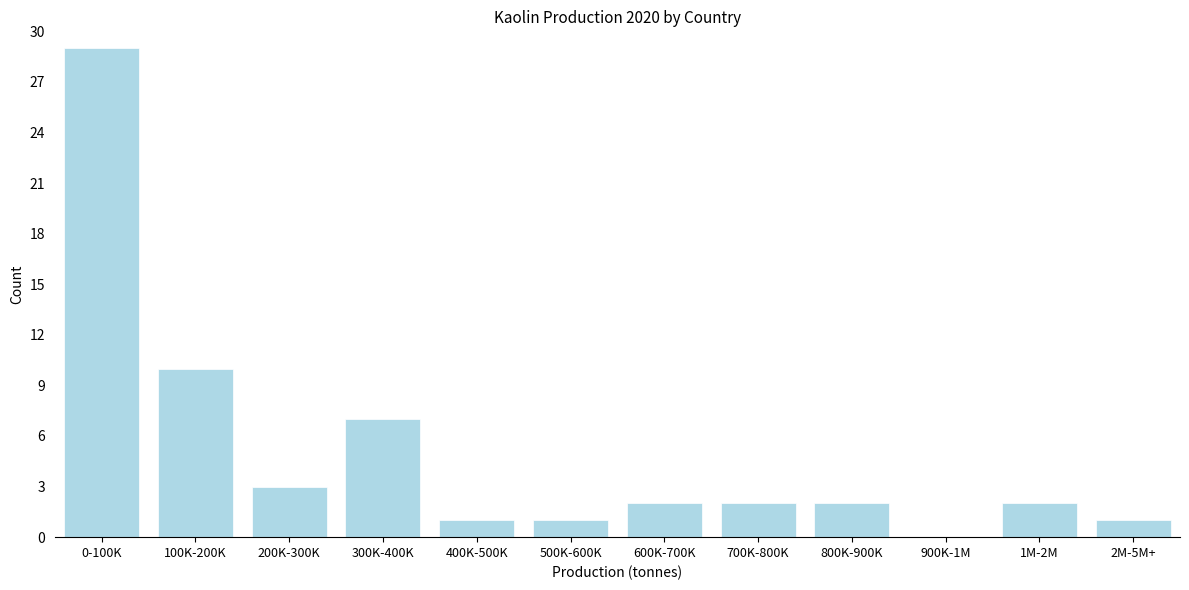

Reading left to right, list all the values displayed in this chart.

0-100K=29	100K-200K=10	200K-300K=3	300K-400K=7	400K-500K=1	500K-600K=1	600K-700K=2	700K-800K=2	800K-900K=2	900K-1M=0	1M-2M=2	2M-5M+=1